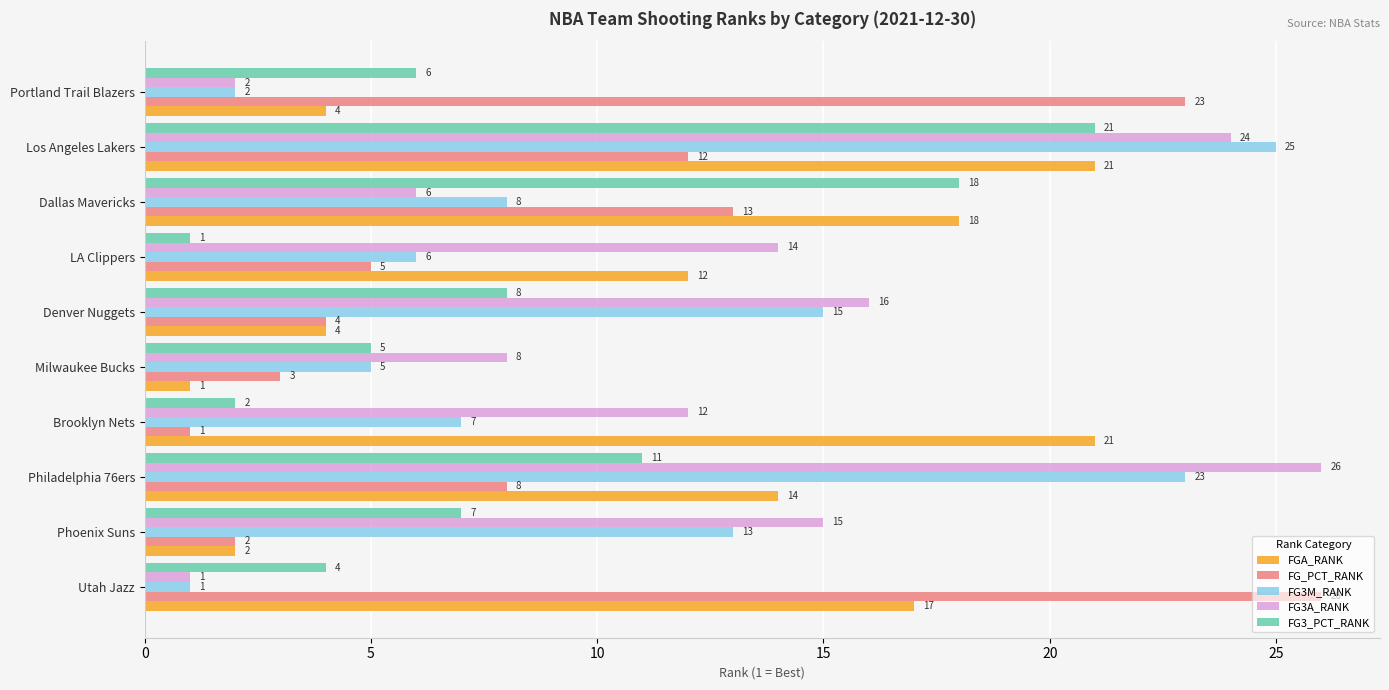

Where is FG_PCT_RANK nearest to the value 13?

Dallas Mavericks